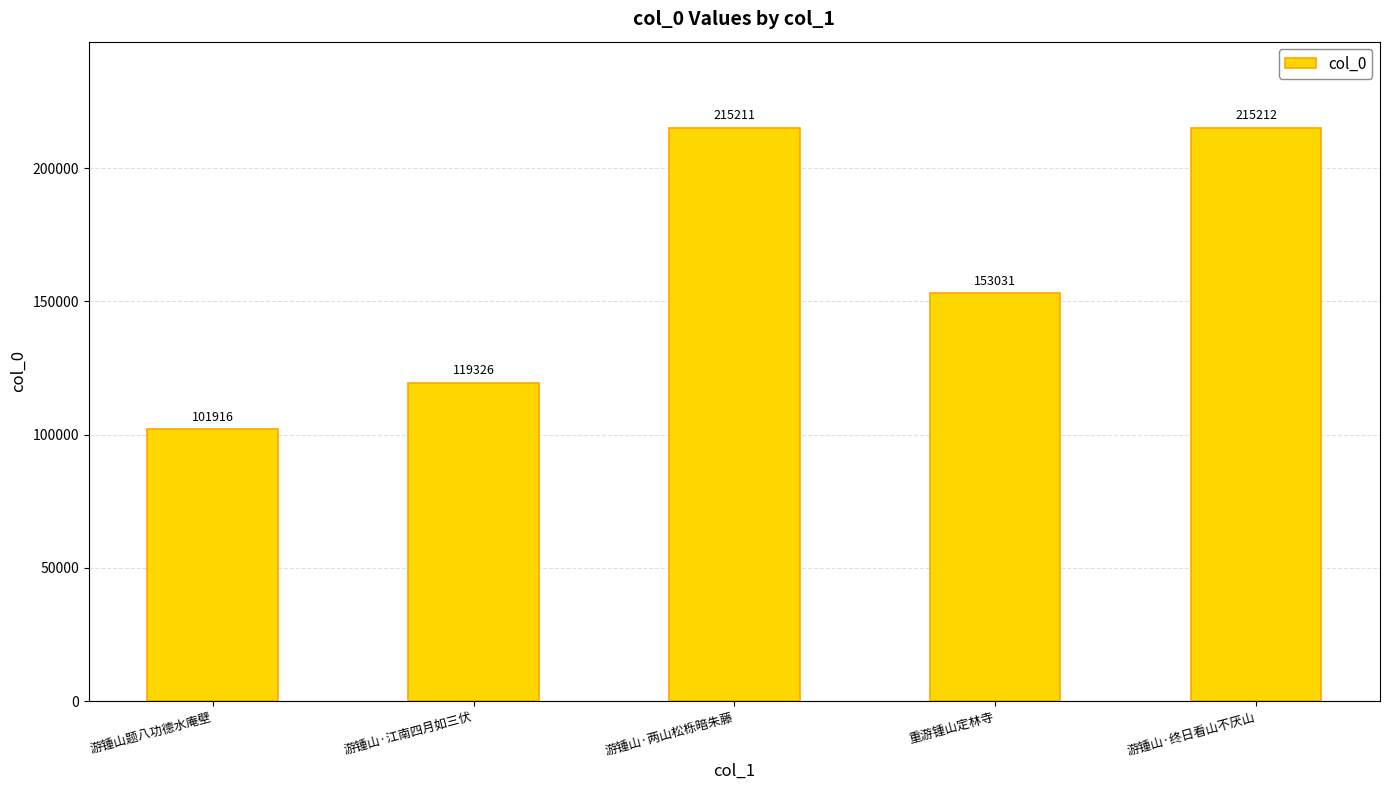

Are the bars horizontal?

No